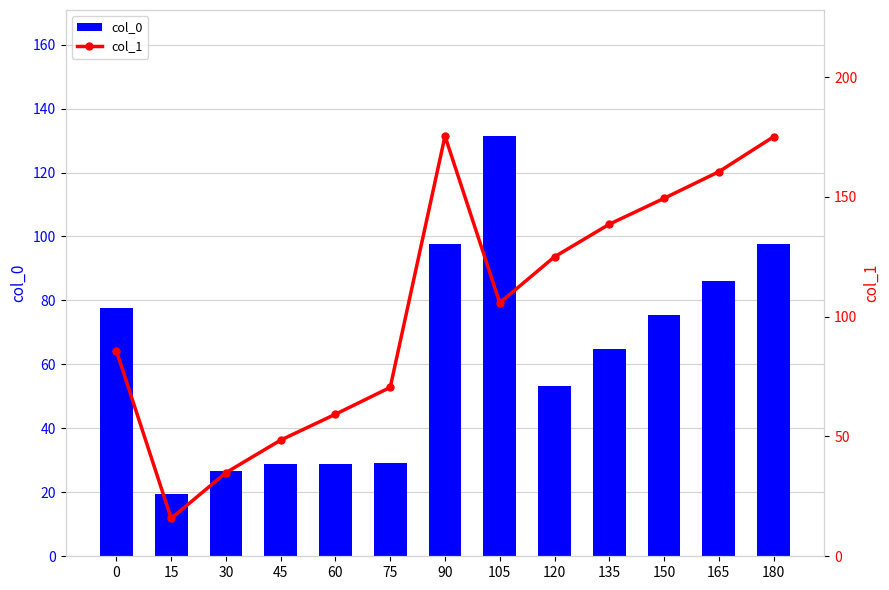

Is it true that col_1 equals 30.4 at 45?

False